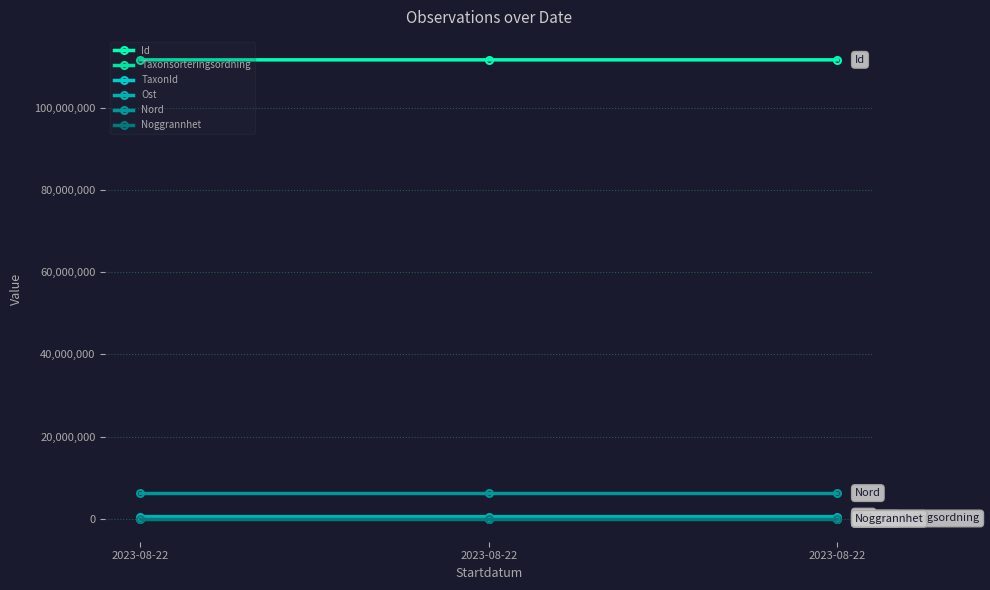

List the series in order of their peak value, lowest first.

Noggrannhet, TaxonId, Taxonsorteringsordning, Ost, Nord, Id